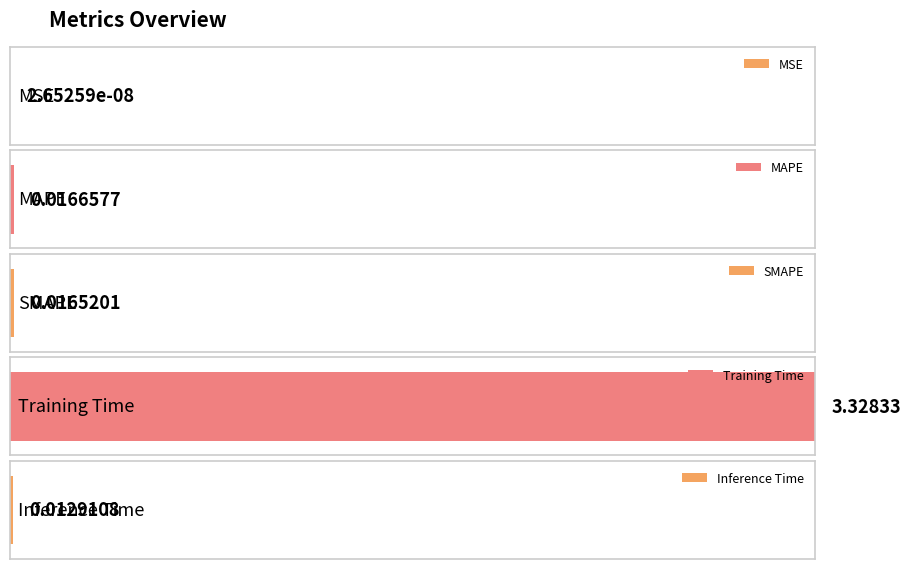

Between SMAPE and MSE, which is larger?

SMAPE